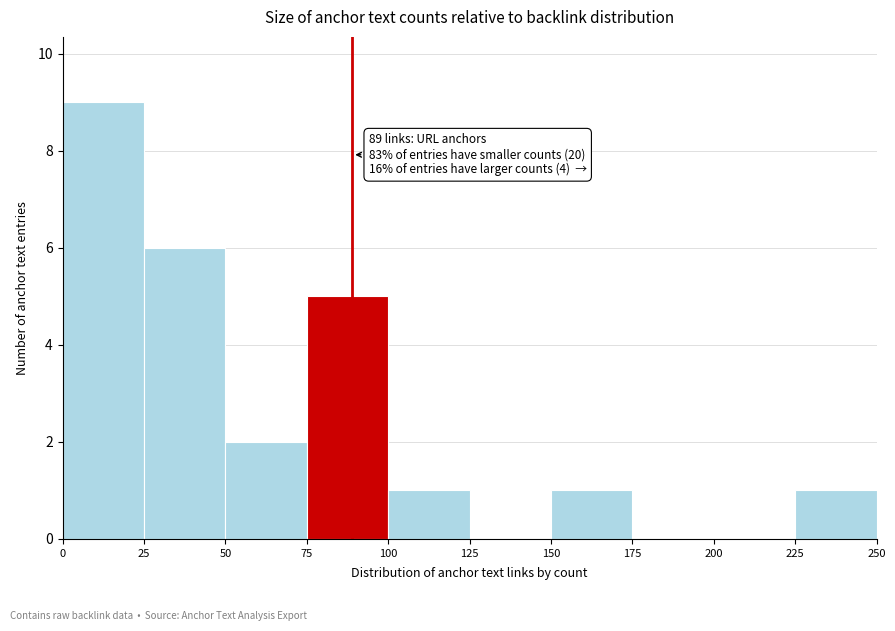

Over which range of the x-axis is the bar tallest?

0 to 25